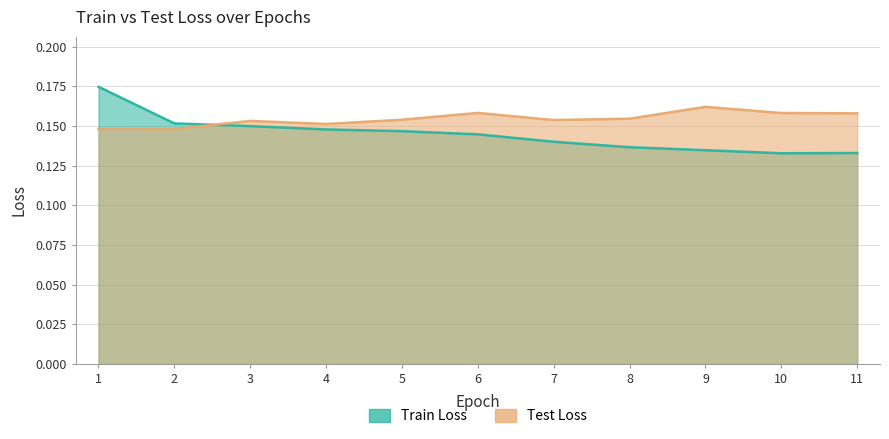

What are all the series names shown in the legend?

Train Loss, Test Loss